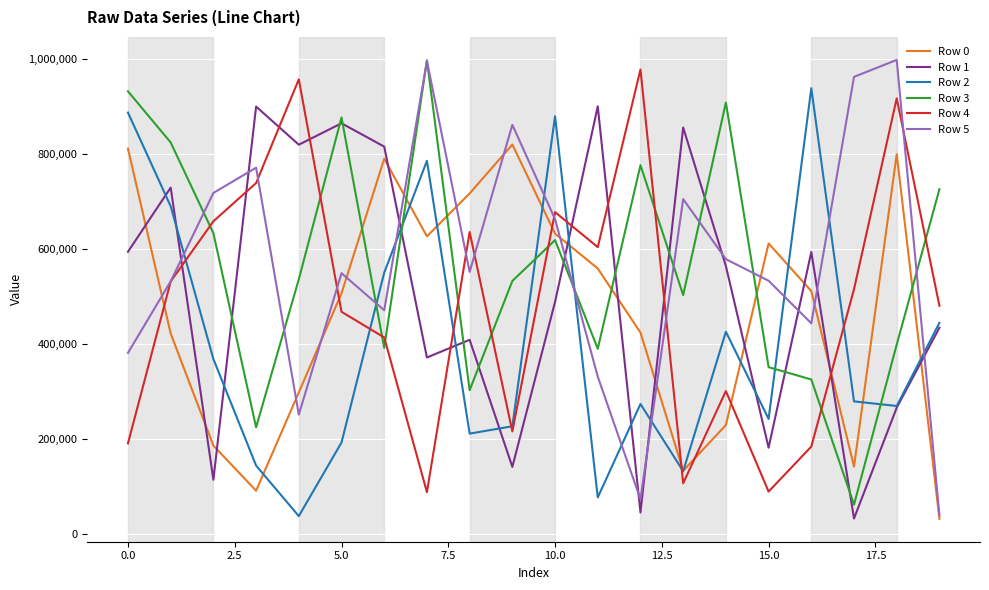

Count the number of categories in the chart.

20